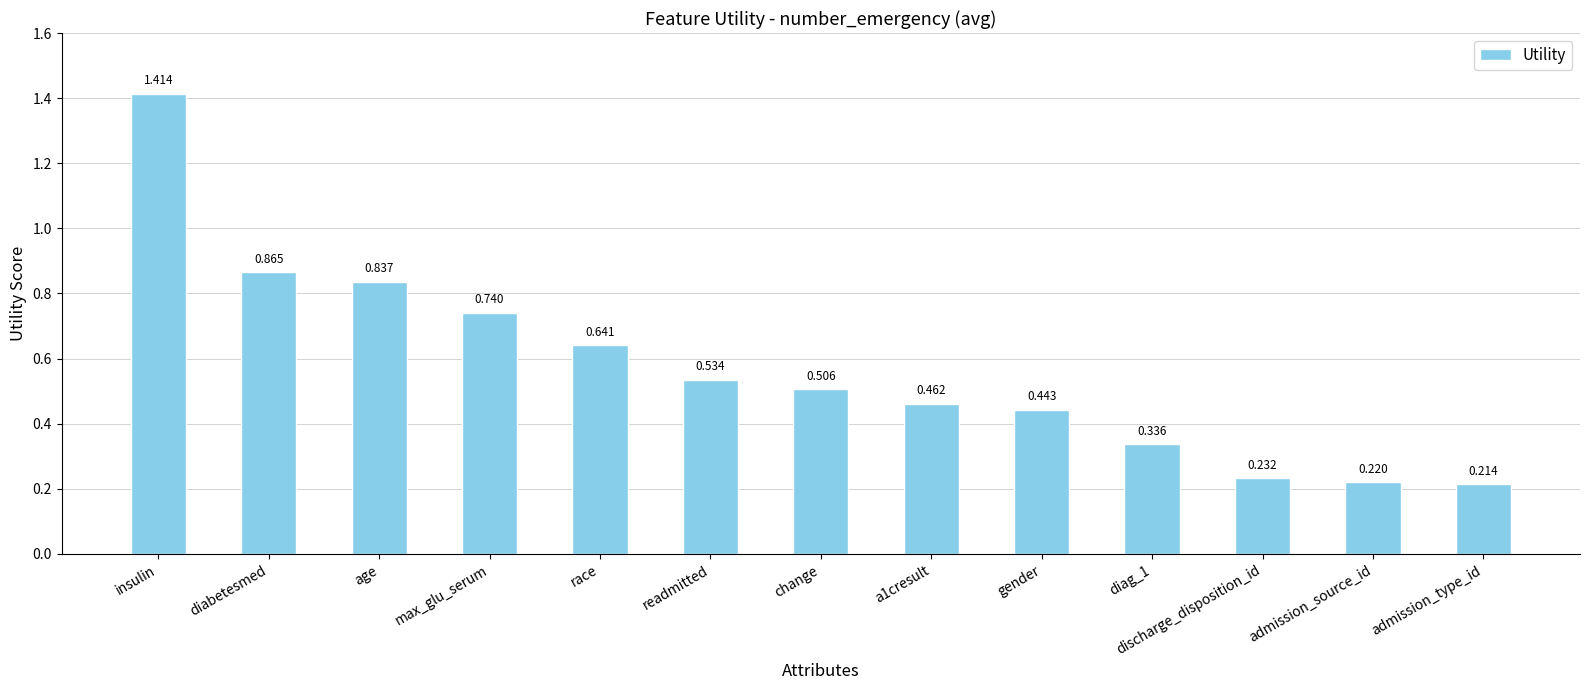

Which label corresponds to the smallest value in the chart?

admission_type_id